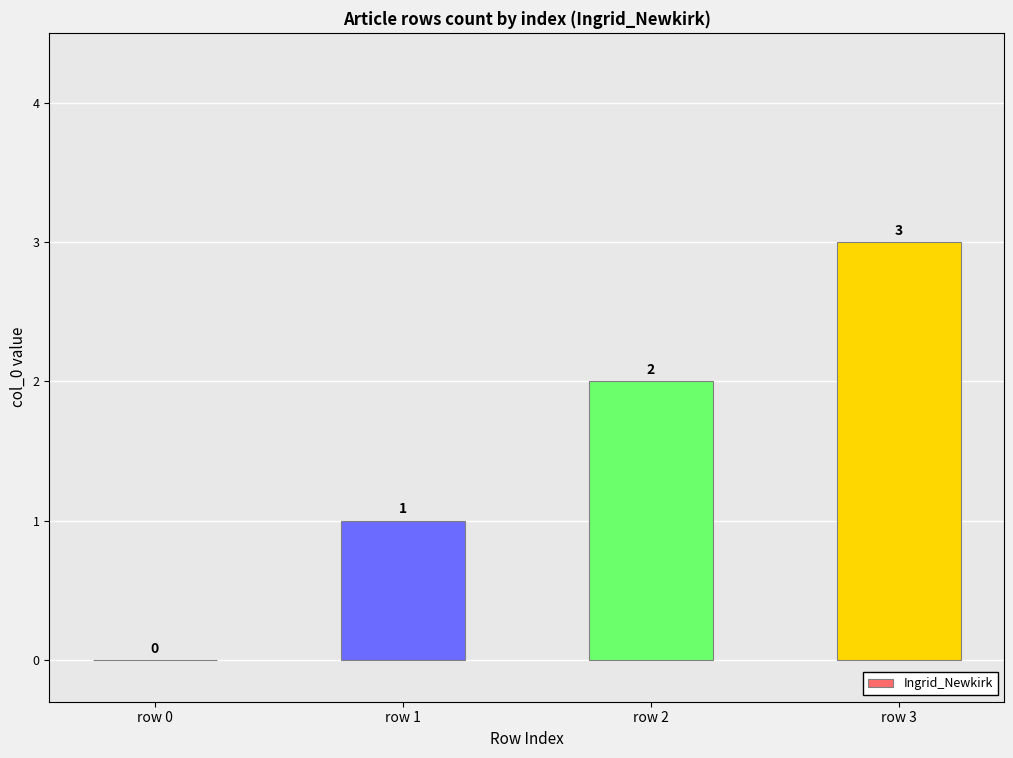

Count the number of data series in this chart.

1